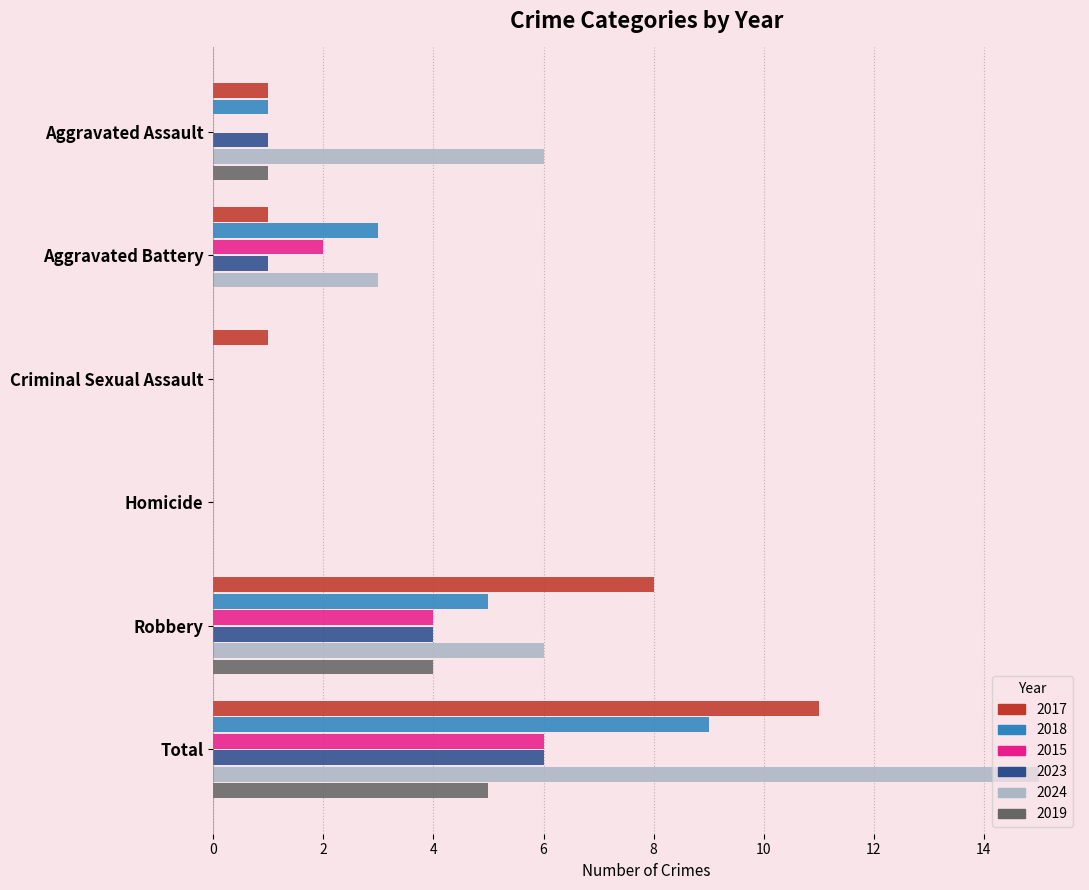

What is the highest value of the 2023 series?

6